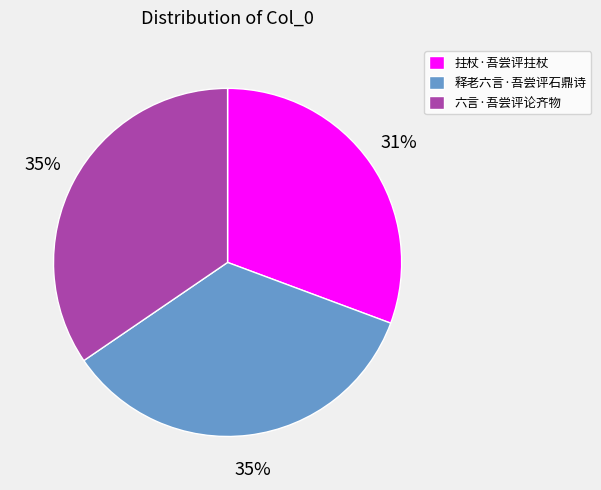

Is there any slice that represents more than half of the pie?

No